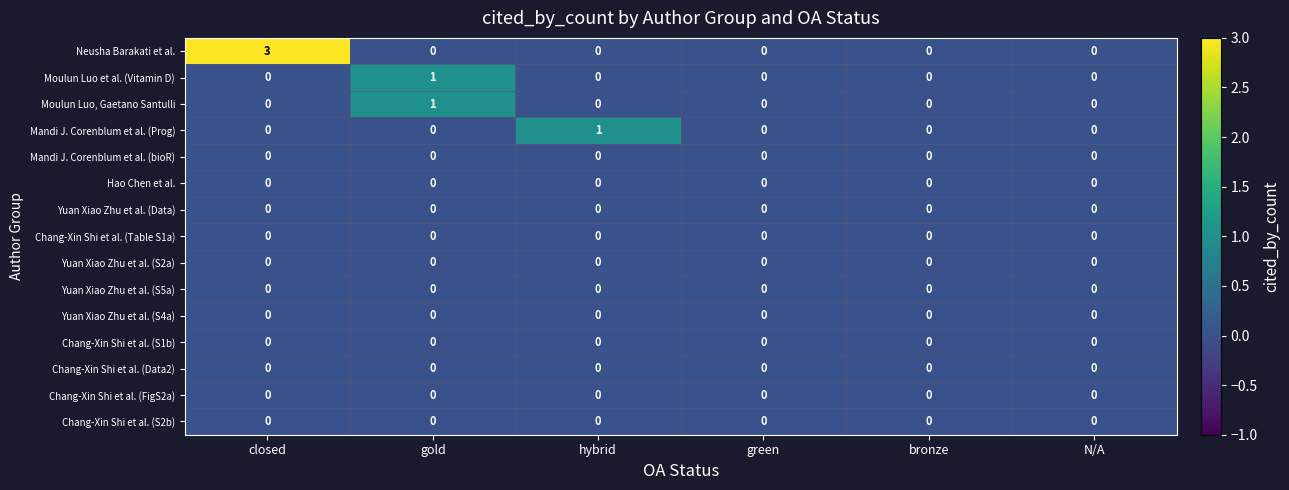

Which label corresponds to the largest value in the chart?

closed